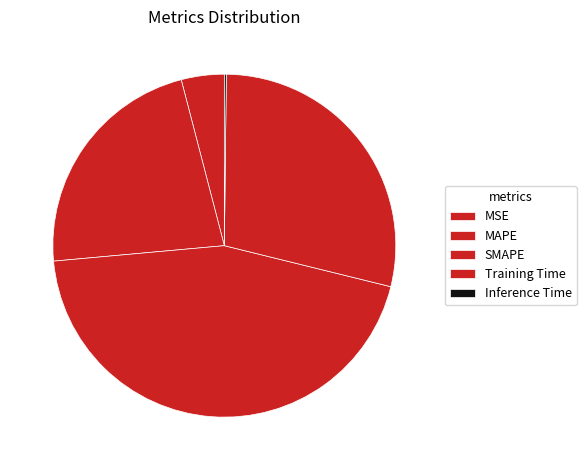

To the nearest percent, what is the difference between the largest and smallest slice percentages?

45%